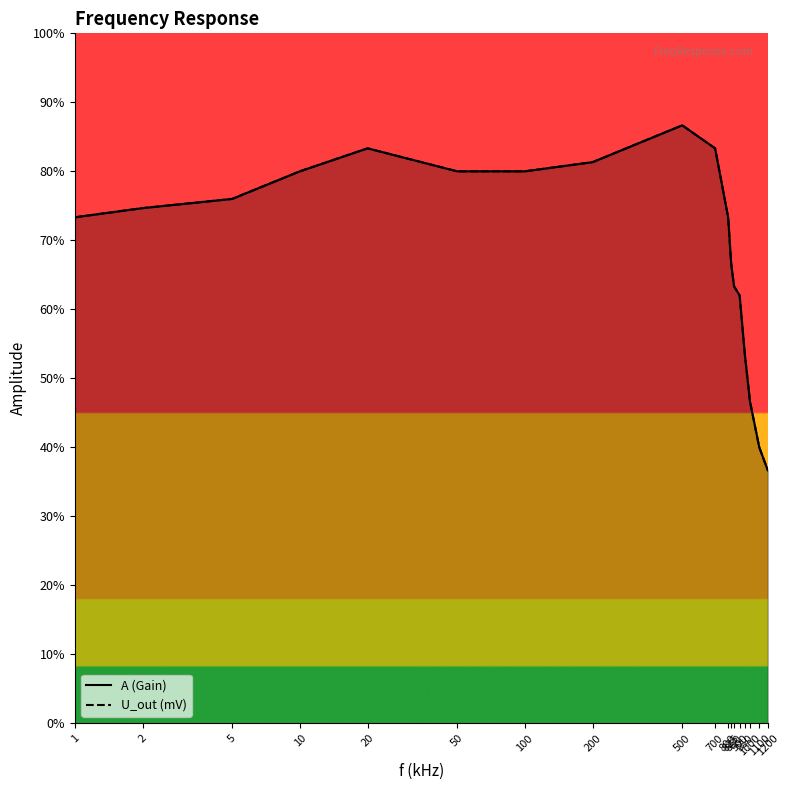

What is the difference between the maximum and minimum values in the U_out (mV) series?

0.5